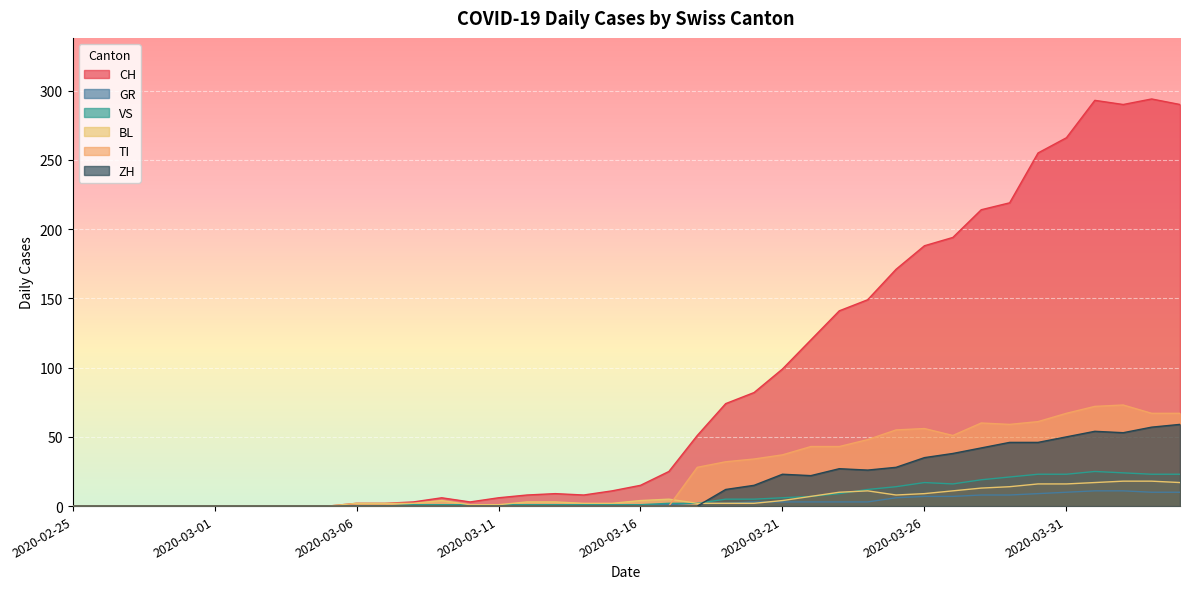

What is the average value of the CH series?

87